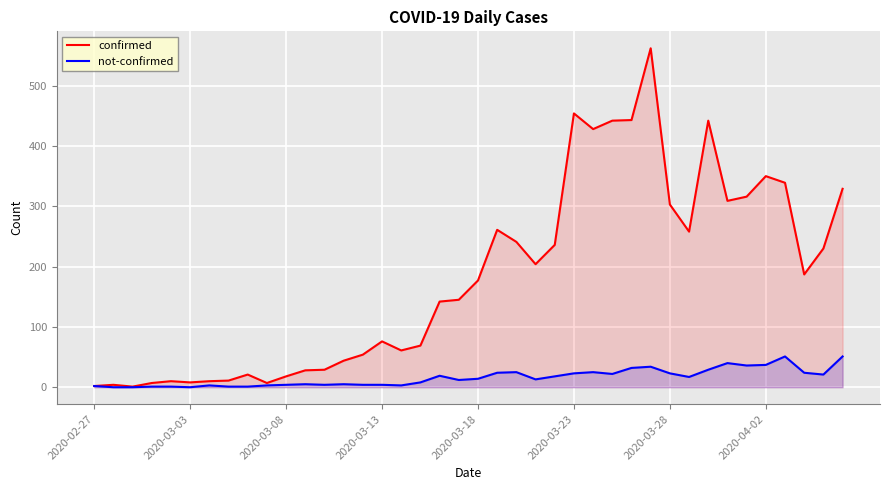

Which series has the widest spread of values?

confirmed